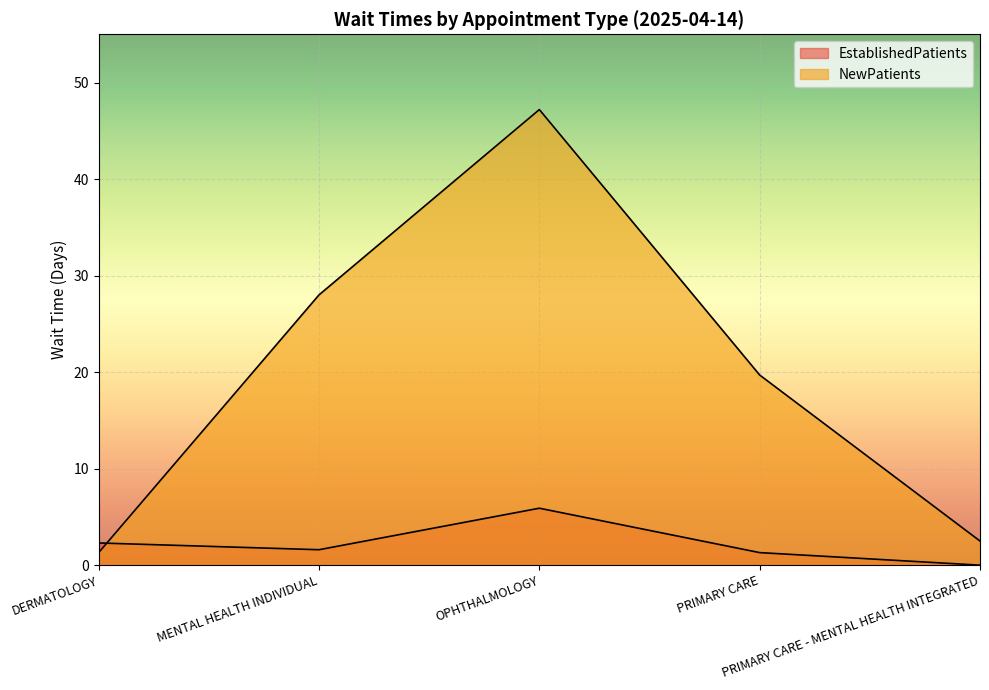

Which category has the lowest value in the EstablishedPatients series?

PRIMARY CARE - MENTAL HEALTH INTEGRATED